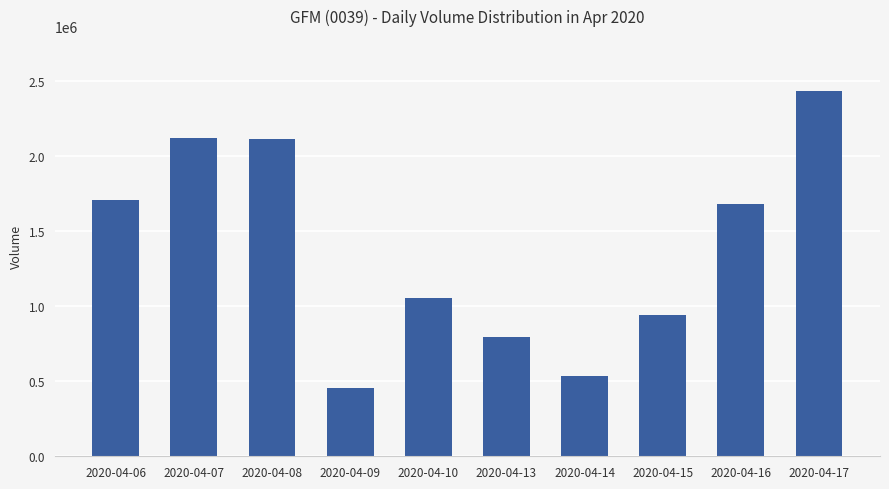

How many series are shown in this chart?

1